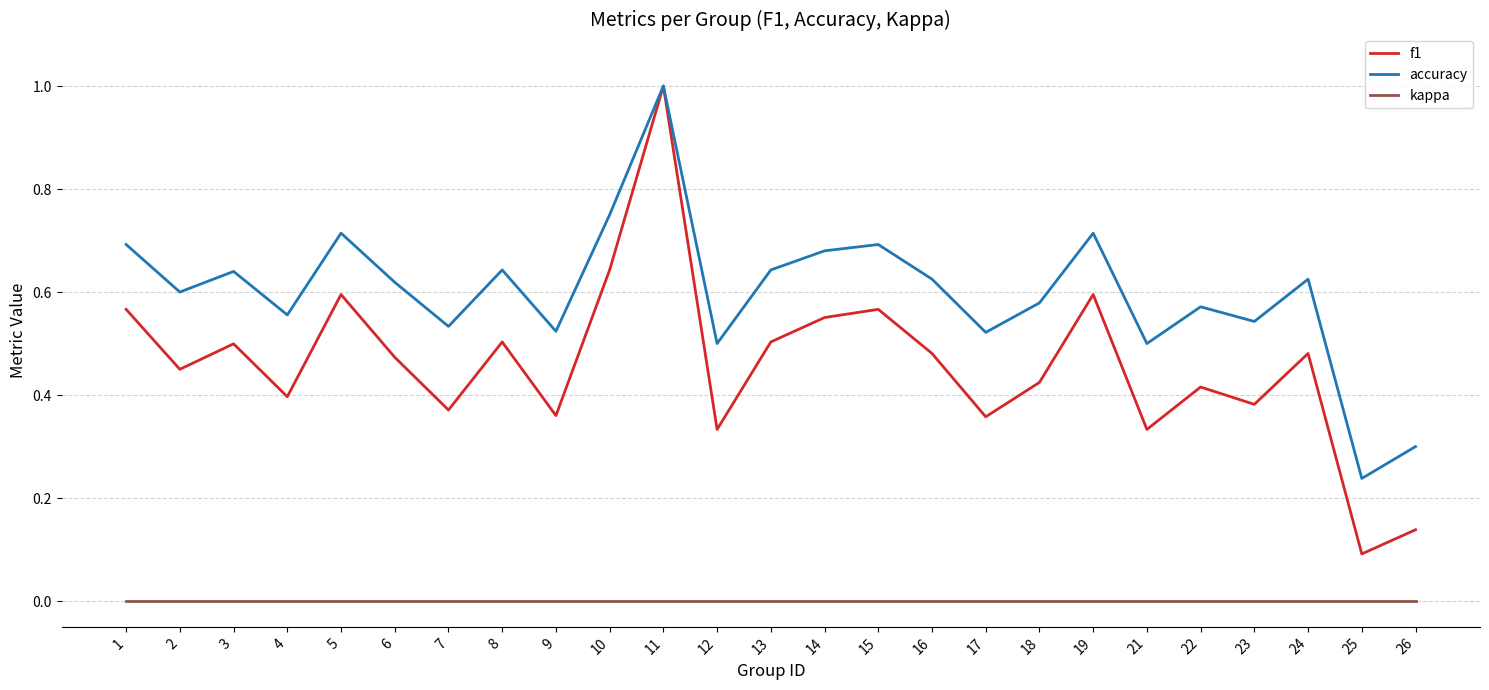

At 6, list the series in order from largest to smallest.

accuracy, f1, kappa